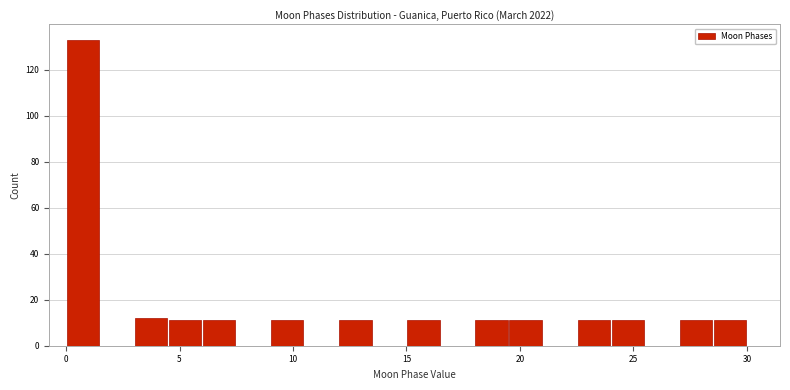

Around what value on the x-axis is the tallest bar? Give the approximate position of its centre, as read against the axis.

1.0